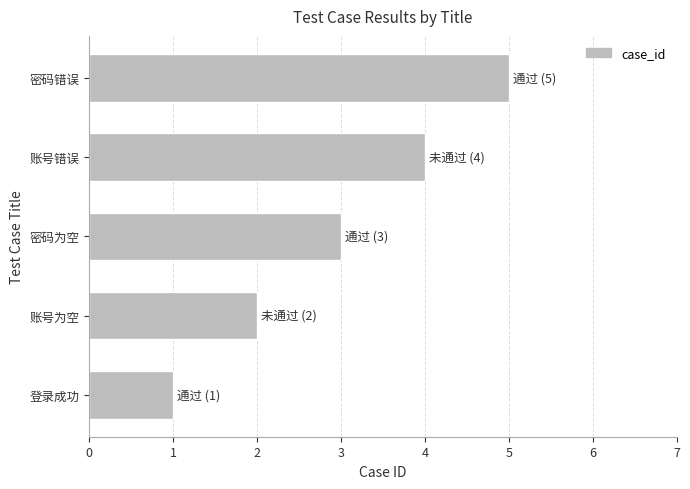

What is the average value?

3